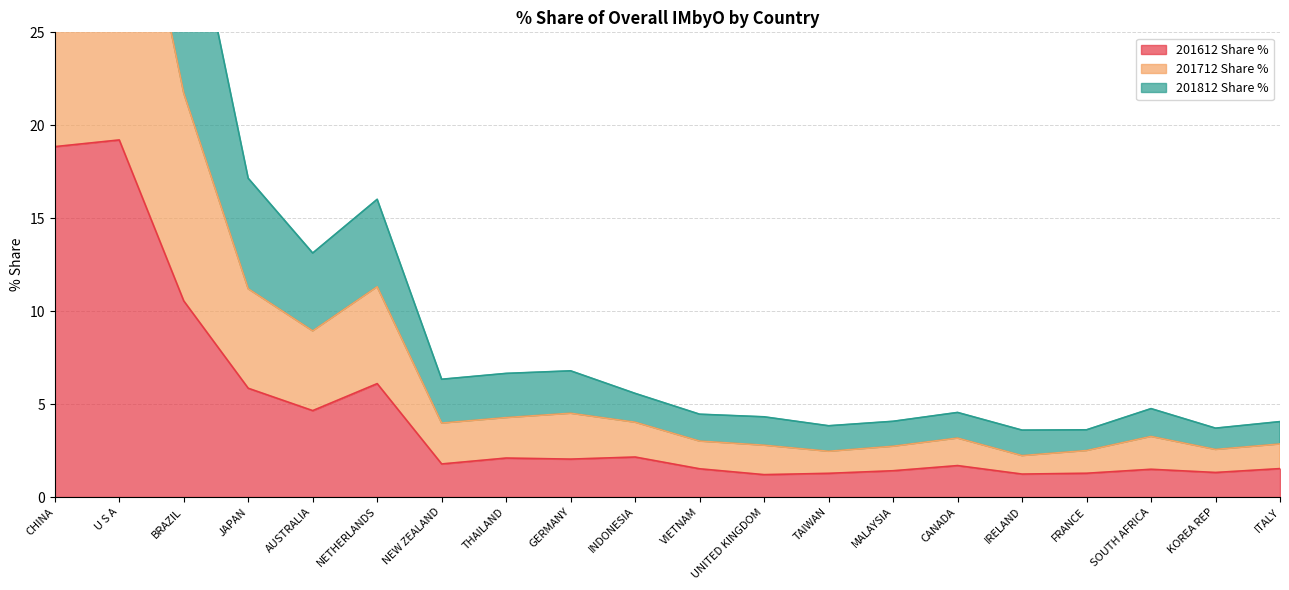

Which label corresponds to the largest value in the chart?

U S A